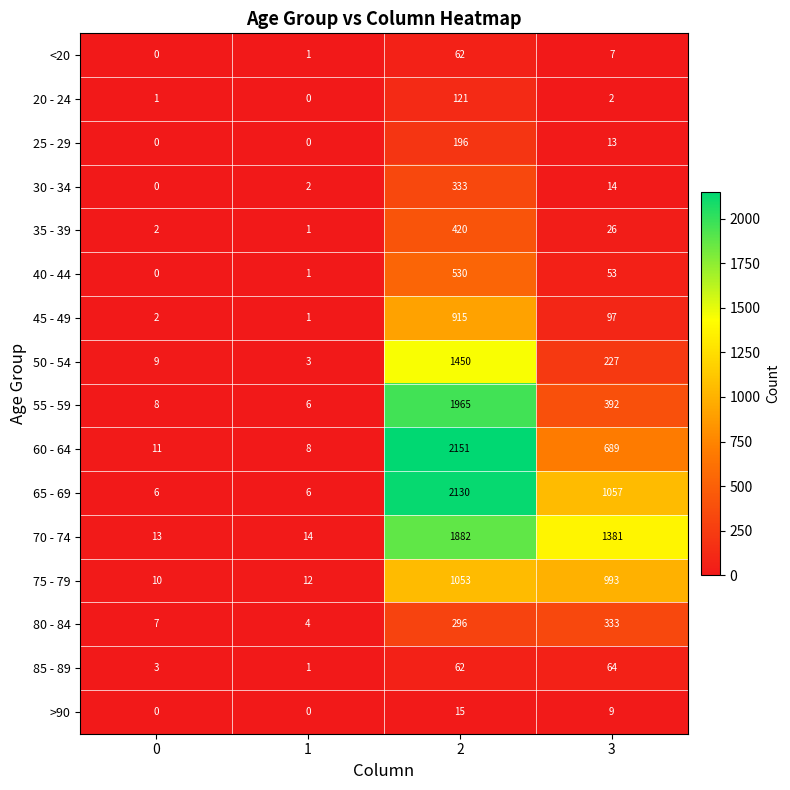

How many data points does each series have?

4